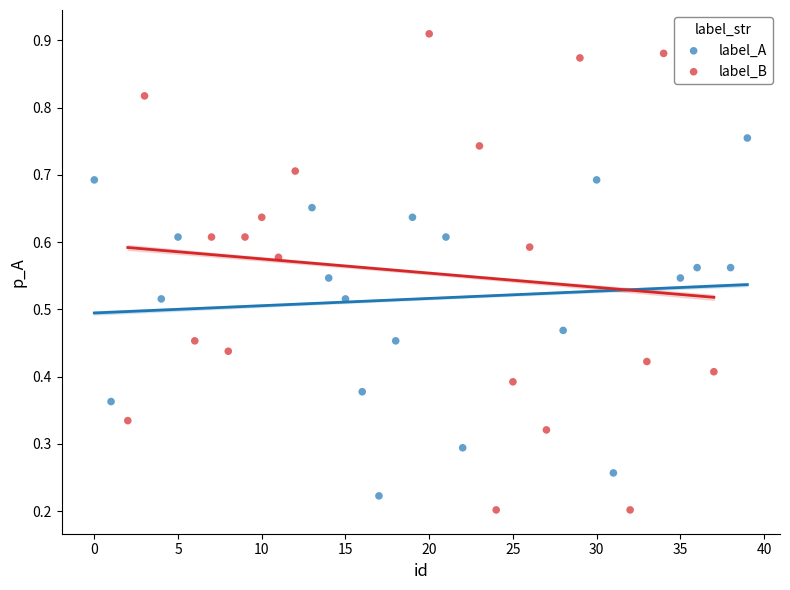

Which series contains the highest Y value?

label_B